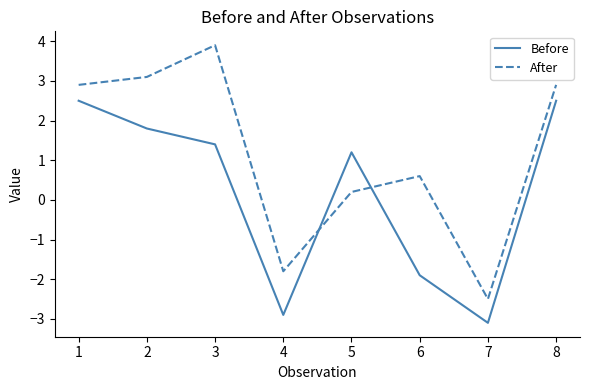

Where does the Before series first go above 1?

1